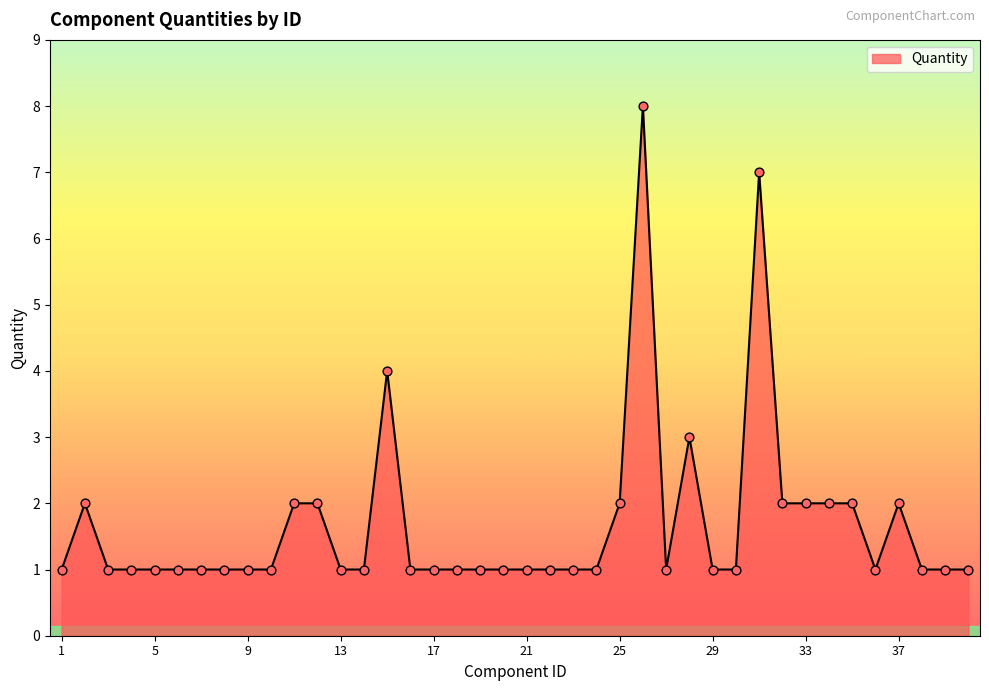

What is the maximum value shown in the chart?

8